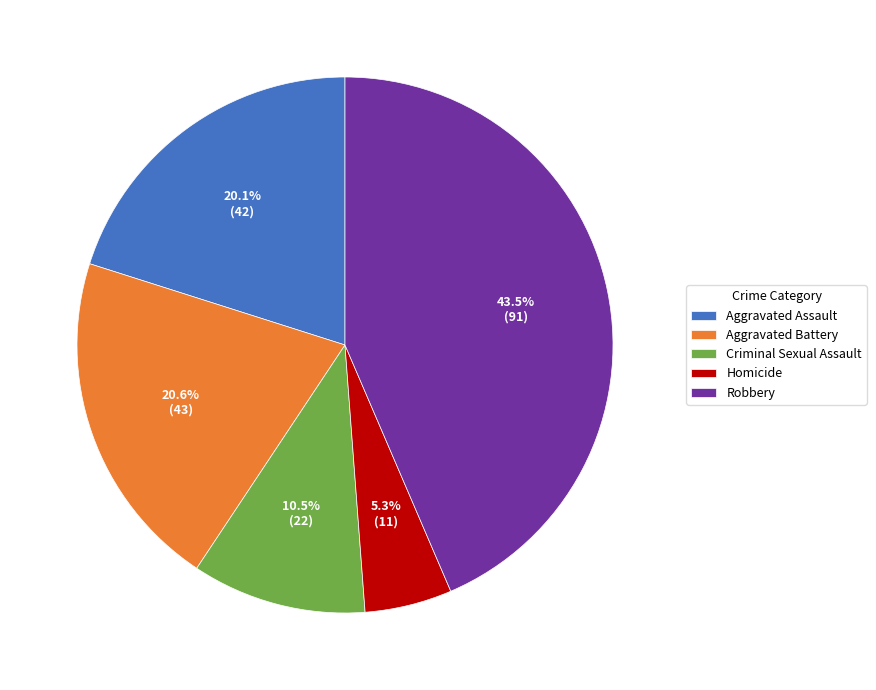

Combined, what portion of the pie is Homicide and Robbery?

48.8%